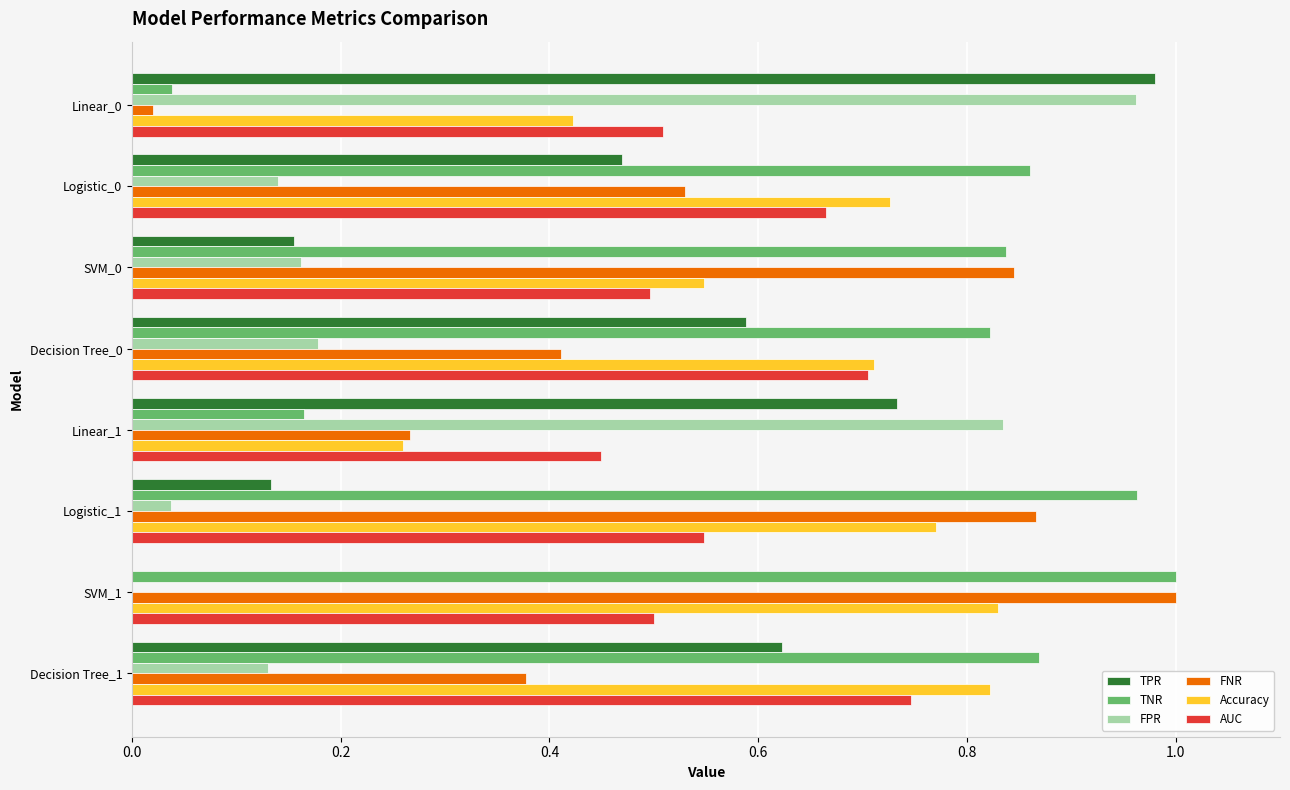

How many Accuracy values are between 0 and 1?

8